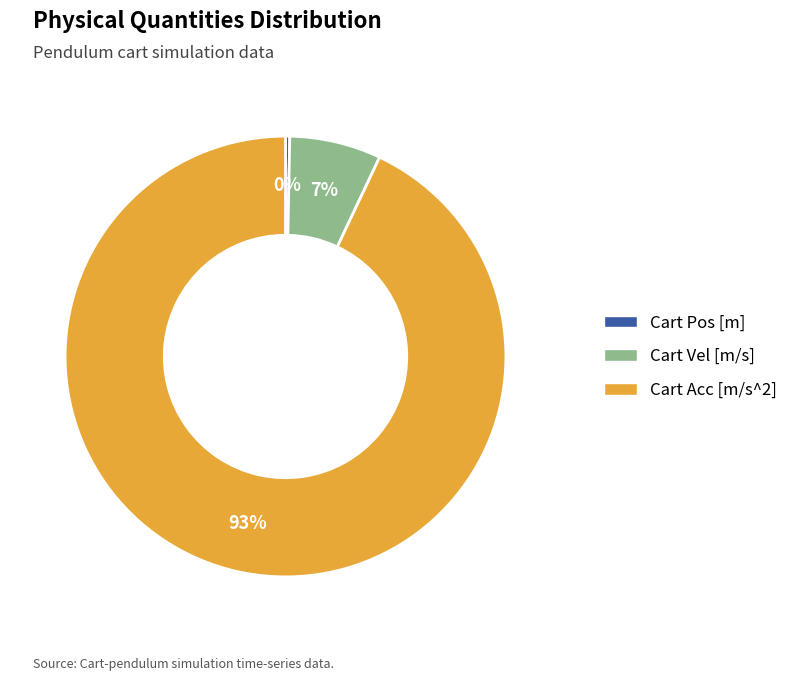

To the nearest percent, what is the average slice percentage?

33%